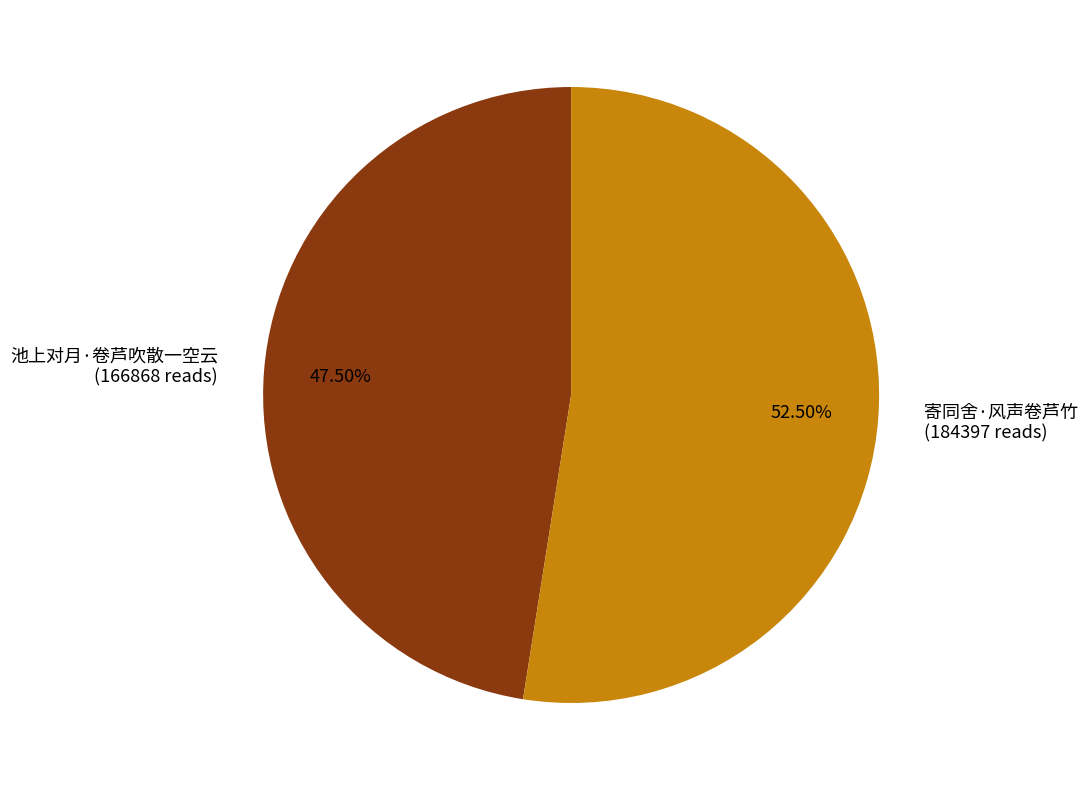

Does 池上对月·卷芦吹散一空云 (166868 reads) account for over 50% of the chart?

No